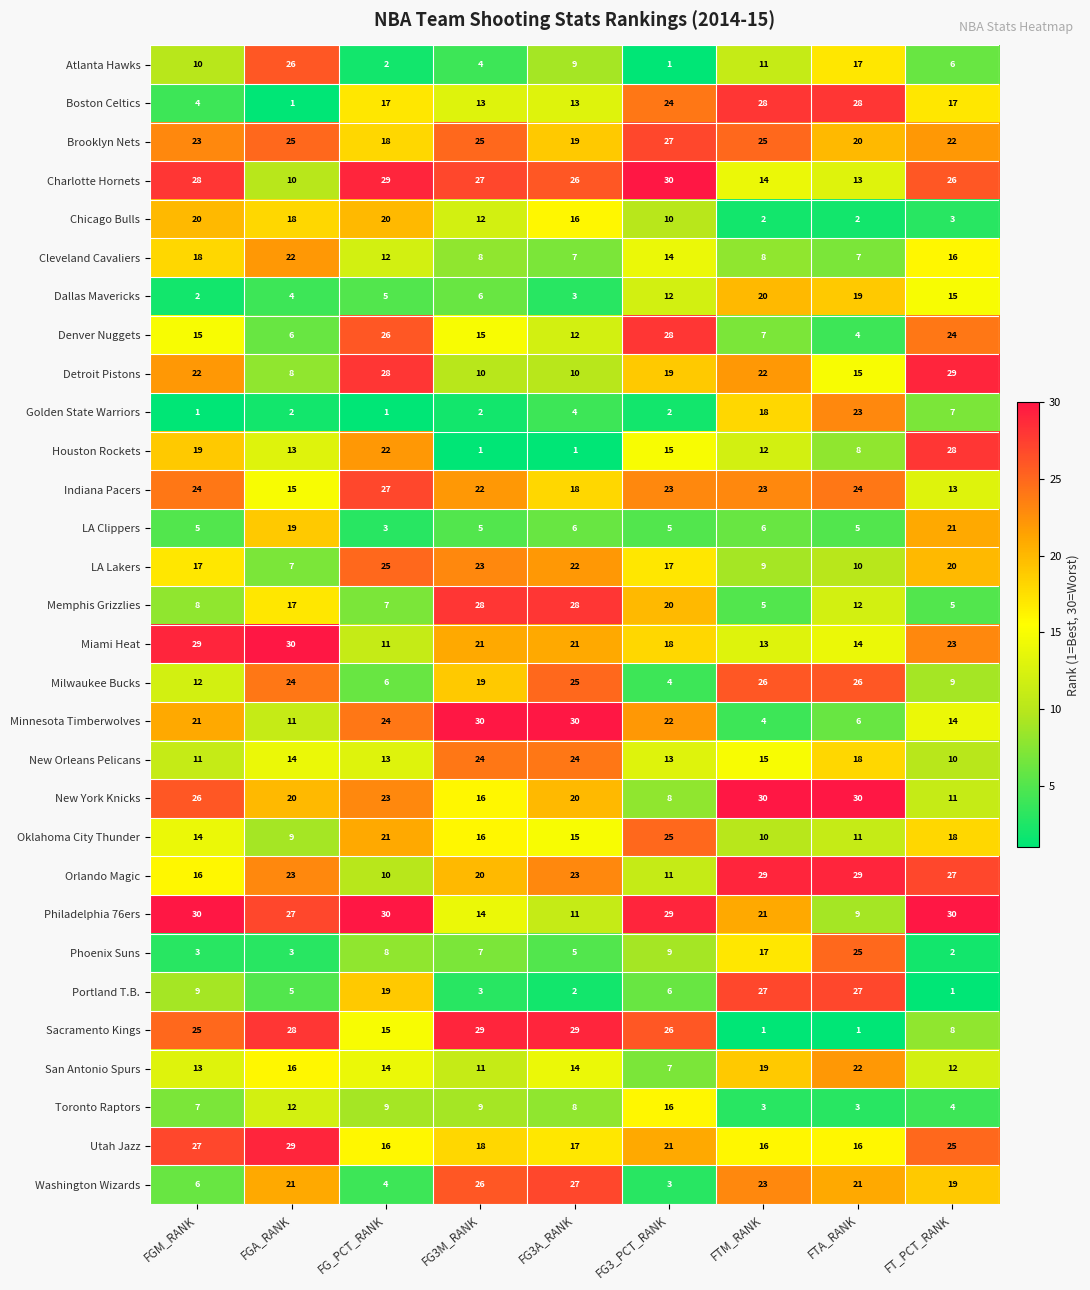

At FG_PCT_RANK, list the series in order from largest to smallest.

Philadelphia 76ers, Charlotte Hornets, Detroit Pistons, Indiana Pacers, Denver Nuggets, LA Lakers, Minnesota Timberwolves, New York Knicks, Houston Rockets, Oklahoma City Thunder, Chicago Bulls, Portland T.B., Brooklyn Nets, Boston Celtics, Utah Jazz, Sacramento Kings, San Antonio Spurs, New Orleans Pelicans, Cleveland Cavaliers, Miami Heat, Orlando Magic, Toronto Raptors, Phoenix Suns, Memphis Grizzlies, Milwaukee Bucks, Dallas Mavericks, Washington Wizards, LA Clippers, Atlanta Hawks, Golden State Warriors